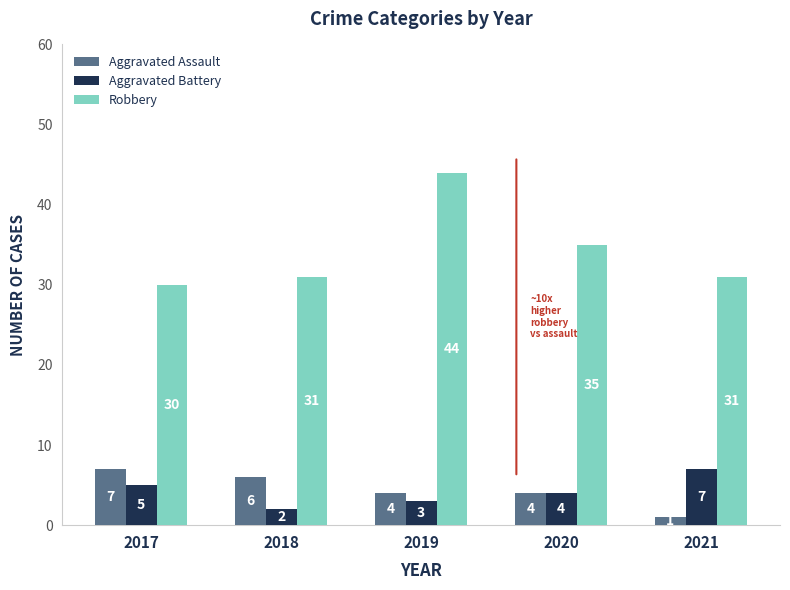

Reading left to right, extract all data points from this chart.

Aggravated Assault: 7	6	4	4	1
Aggravated Battery: 5	2	3	4	7
Robbery: 30	31	44	35	31